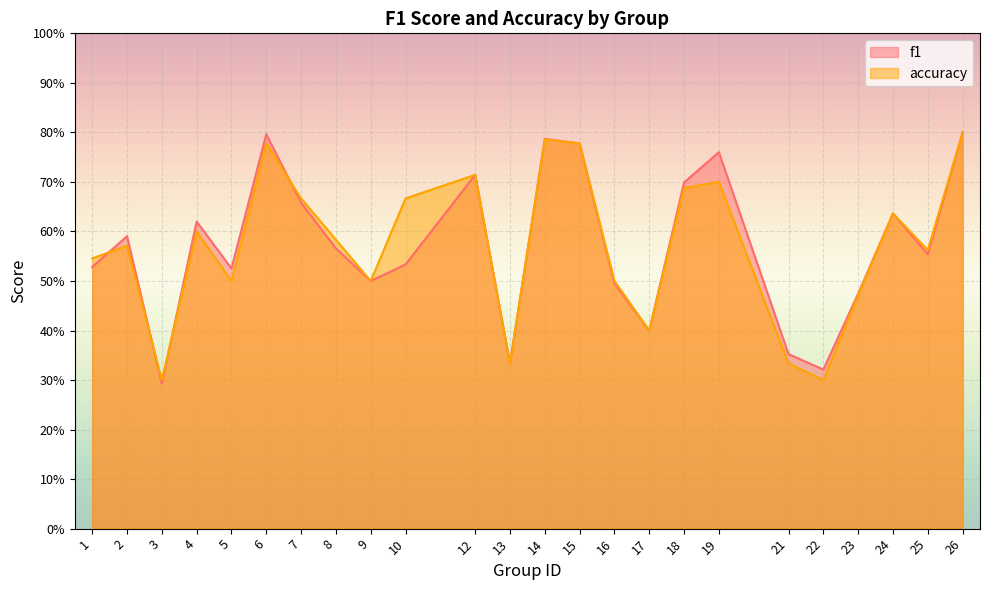

Count the f1 values in the range 0 to 1.

24